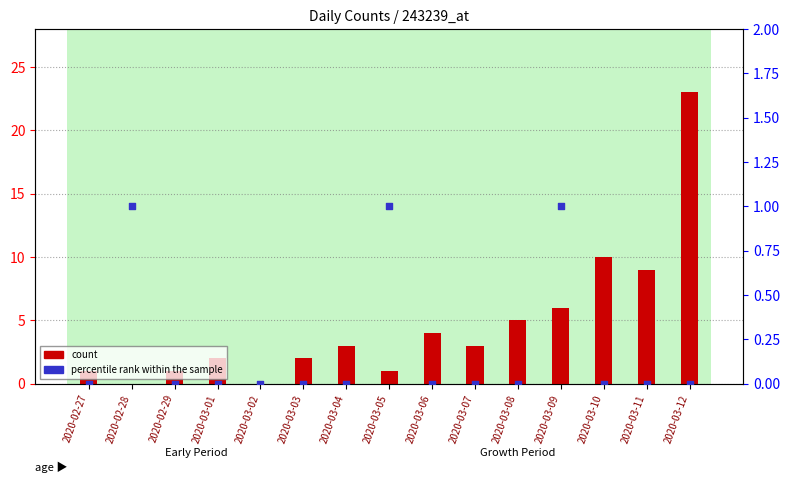

Is the value of count at 2020-03-09 greater than the value of percentile rank within the sample at 2020-03-04?

Yes